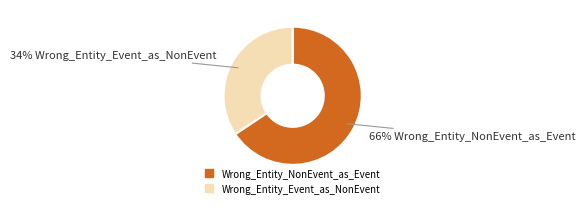

Approximately how many times larger is the value at Wrong_Entity_Event_as_NonEvent compared to Wrong_Entity_NonEvent_as_Event?

0.5